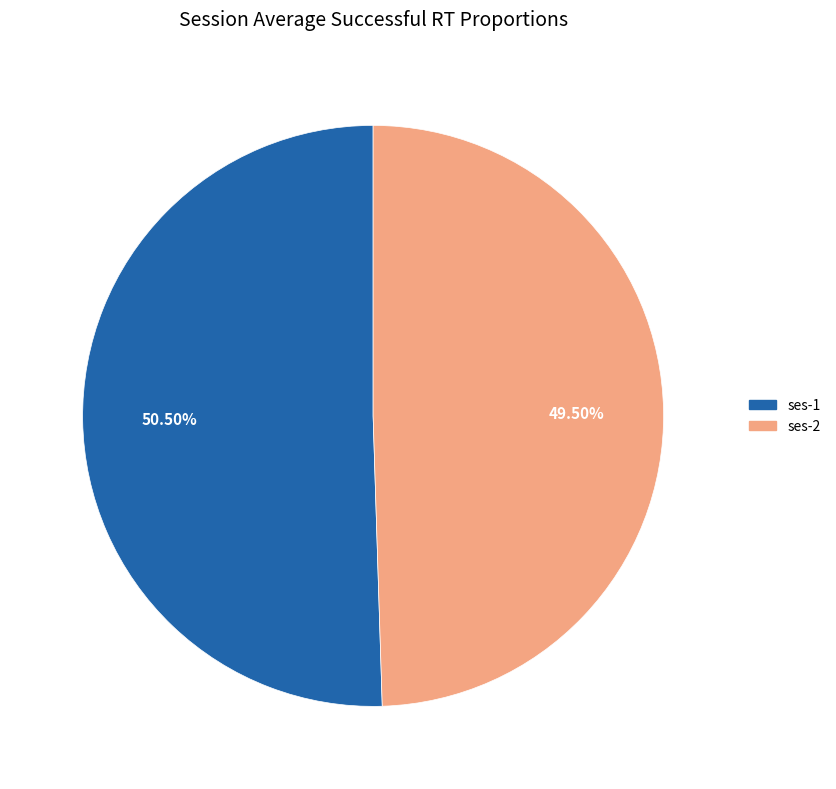

Between ses-2 and ses-1, which is larger?

ses-1